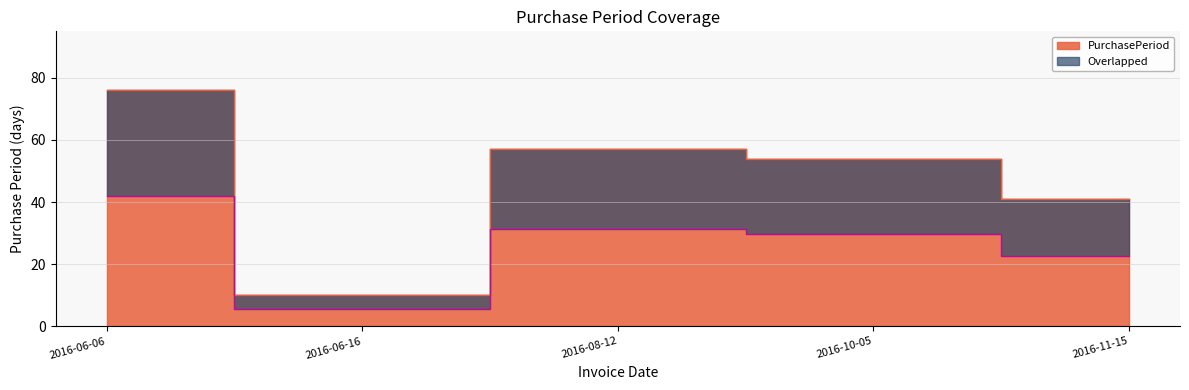

True or false: the data shows 54 at 2016-10-05.

True